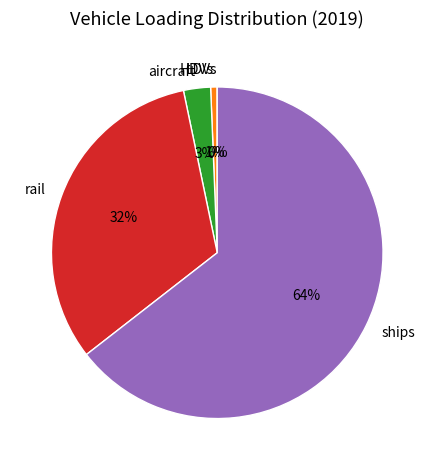

Which has a higher value, ships or rail?

ships